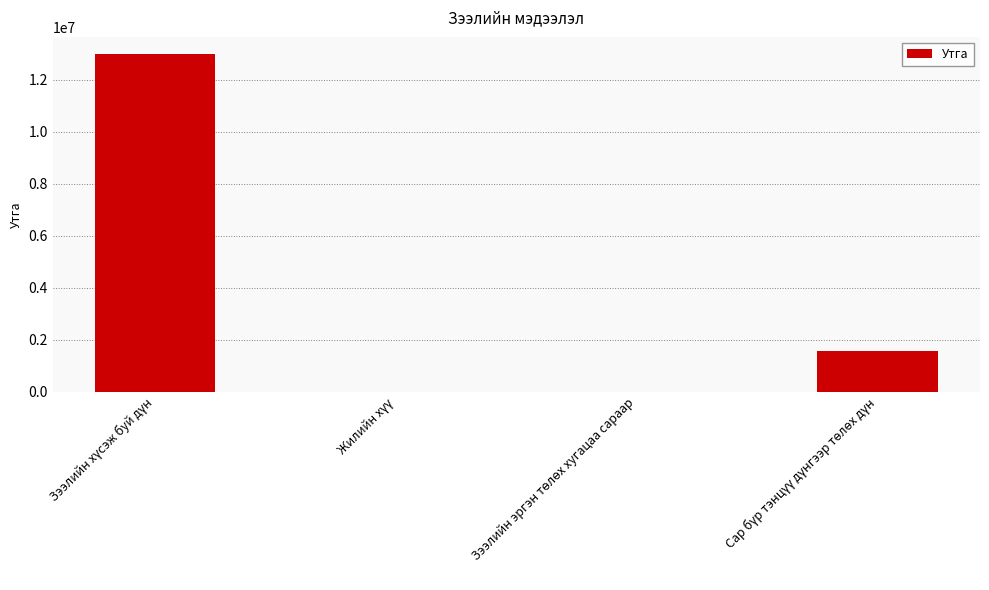

What is the greatest value displayed?

13000000.0